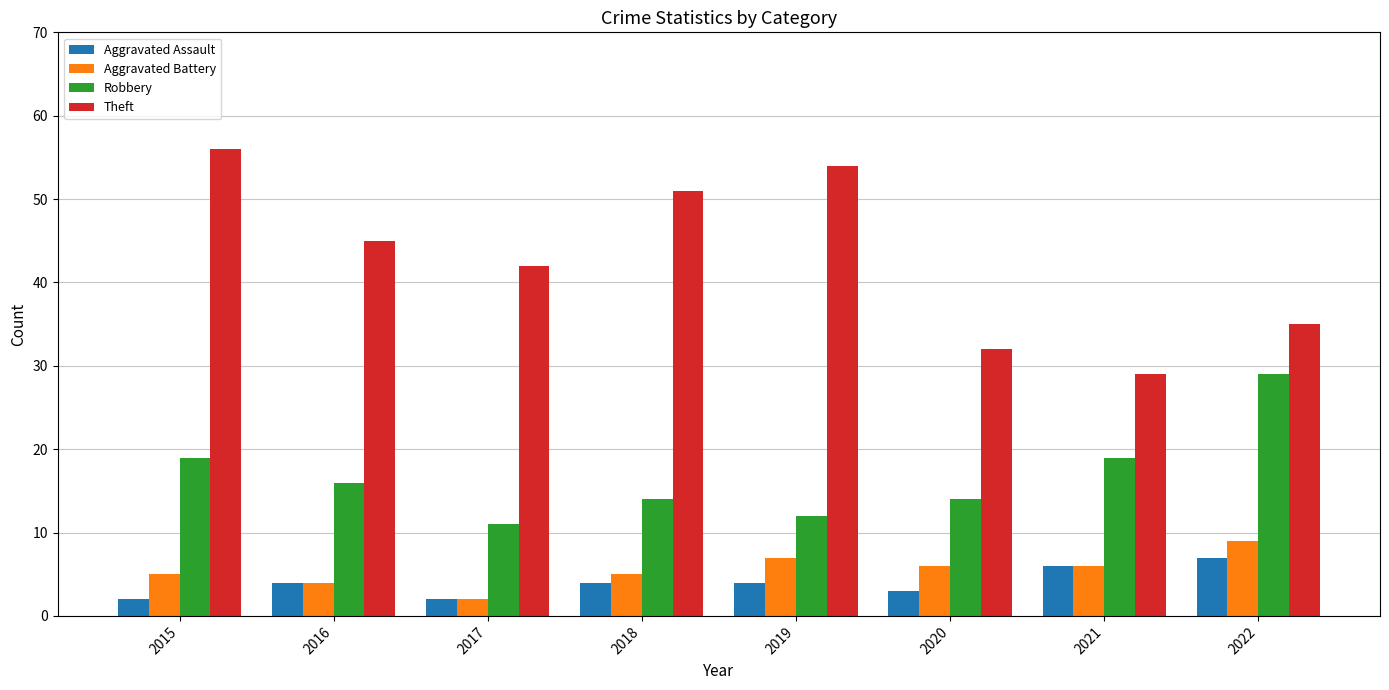

Is the value of Aggravated Battery at 2022 greater than the value of Robbery at 2018?

No